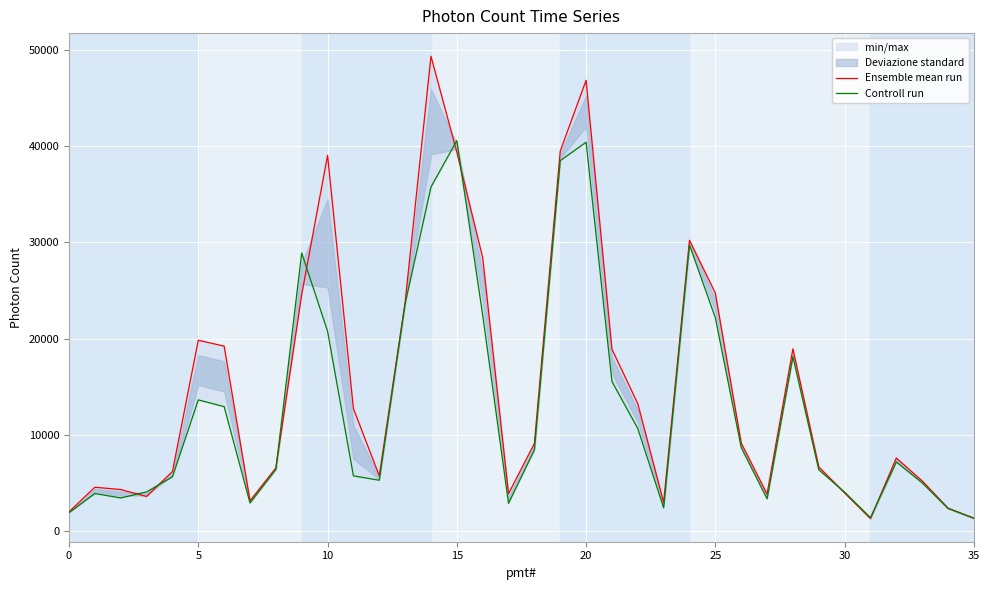

The value of Ensemble mean run at 22 is 22837.6. True or false?

False